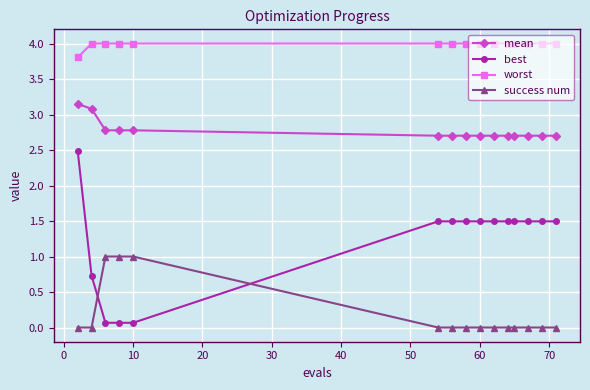

How many mean values are between 2 and 3?

13